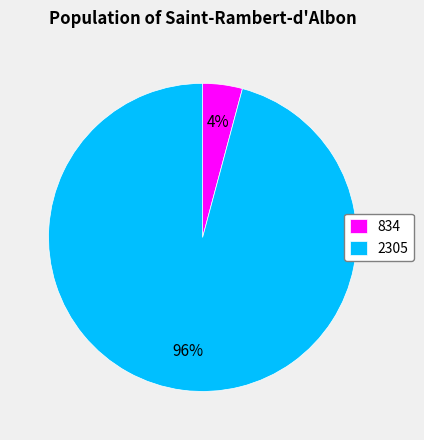

What is the largest slice in the pie chart?

2305